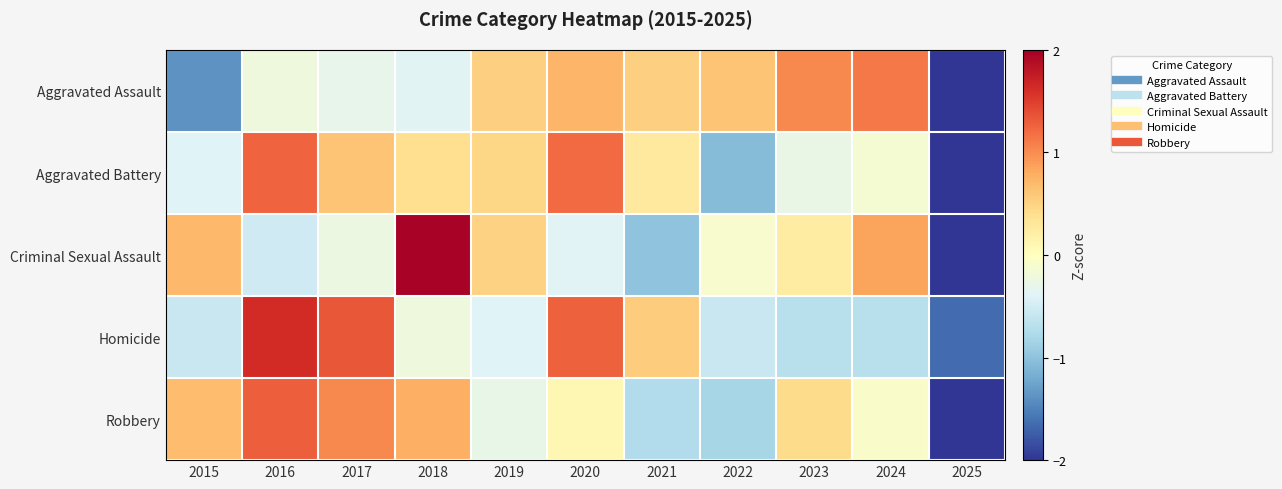

How many distinct data groups are displayed?

5